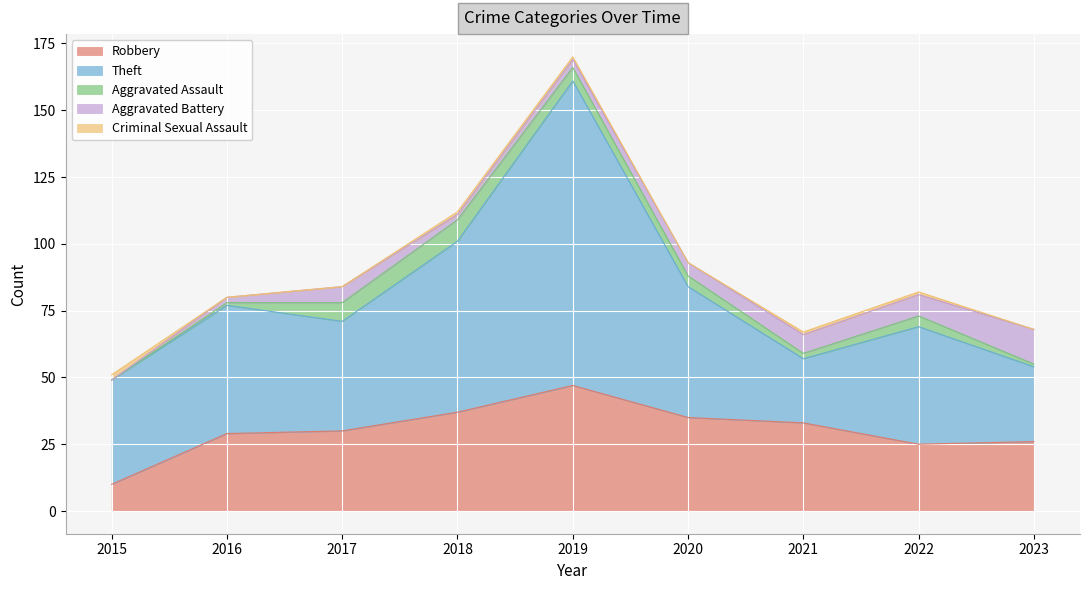

True or false: Robbery and Aggravated Assault cross at least once.

False